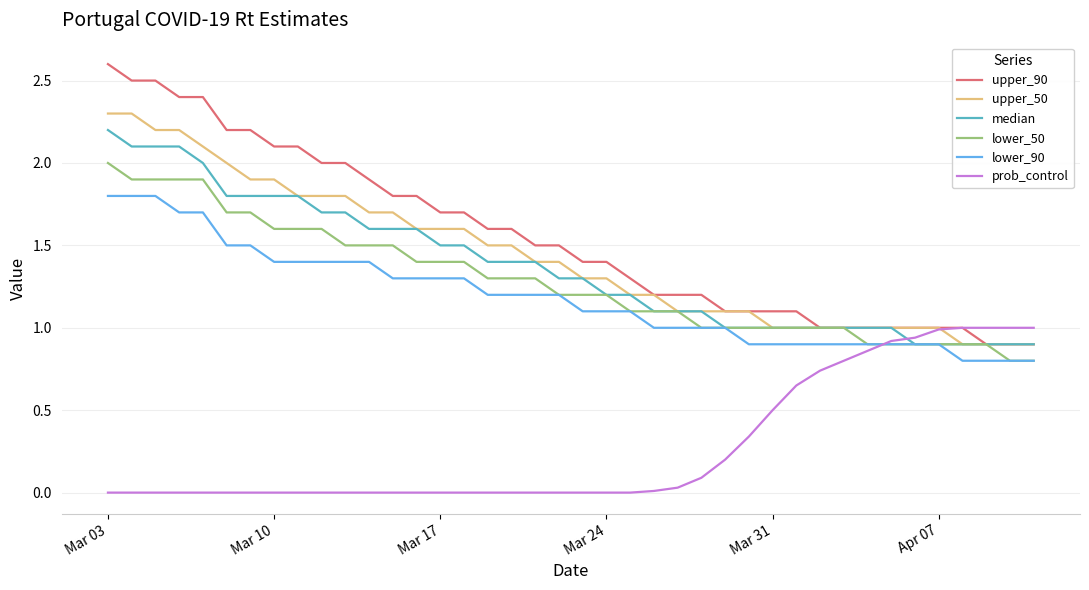

Which series has the largest total across all categories?

upper_90